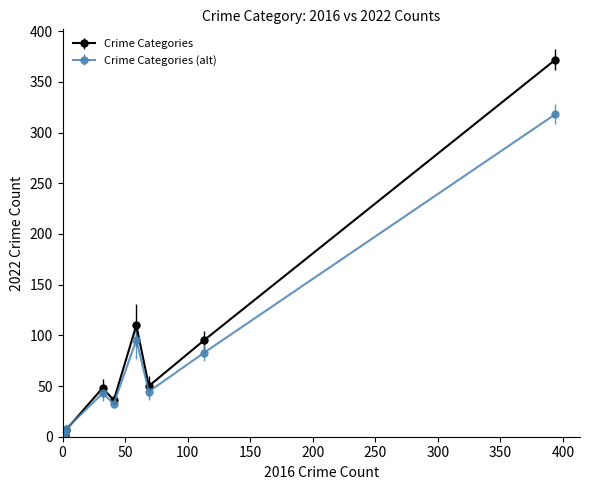

What are all the series names shown in the legend?

Crime Categories, Crime Categories (alt)